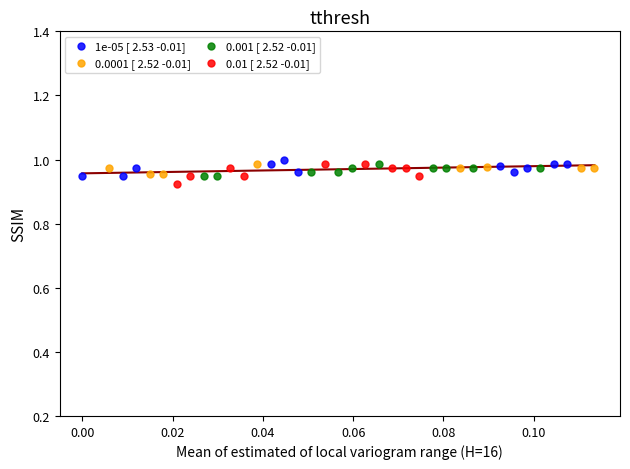

What are all the series names shown in the legend?

1e-05 [ 2.53 -0.01], 0.0001 [ 2.52 -0.01], 0.001 [ 2.52 -0.01], 0.01 [ 2.52 -0.01]